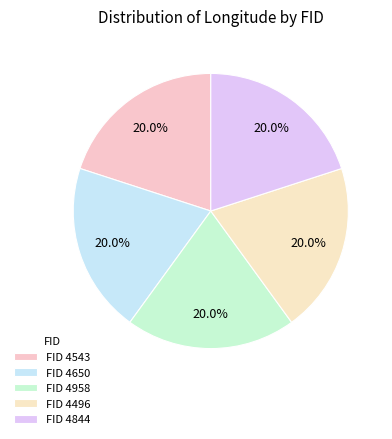

Count the number of slices in the pie.

5